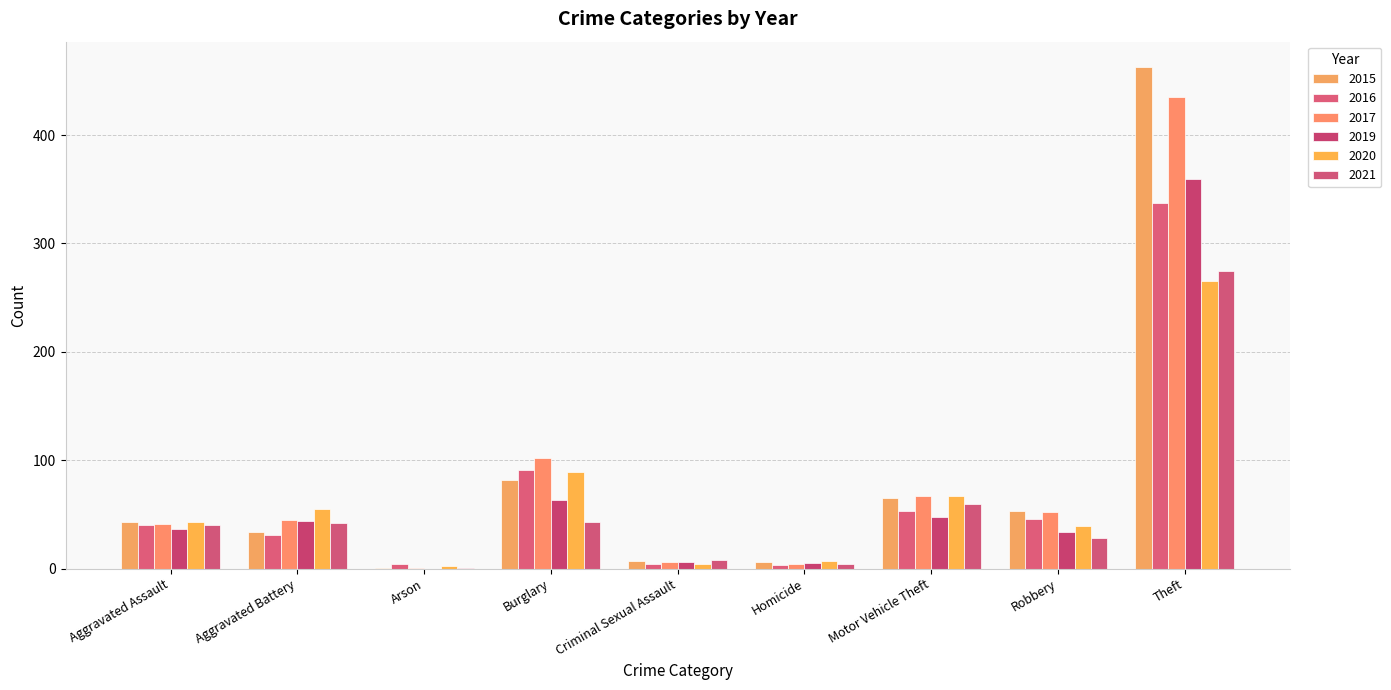

At which label does 2015 reach its peak?

Theft